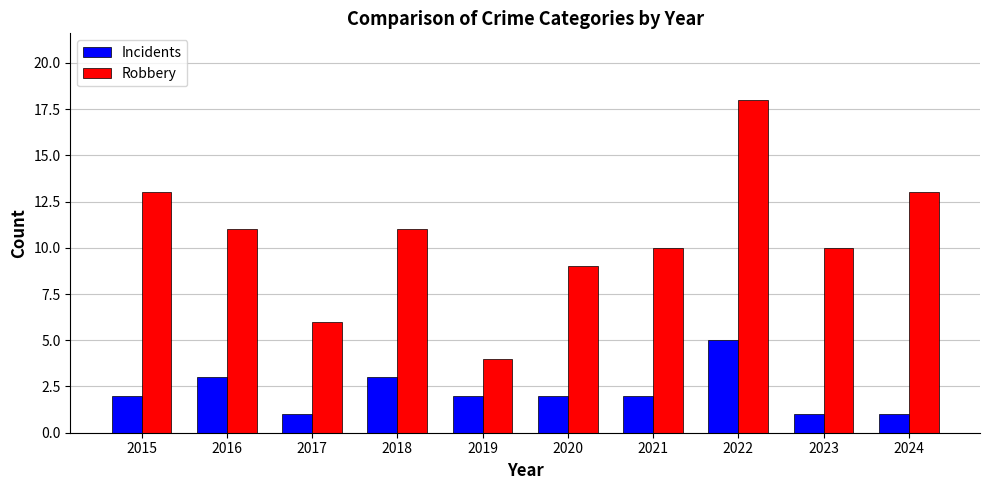

What is the highest value of the Incidents series?

5